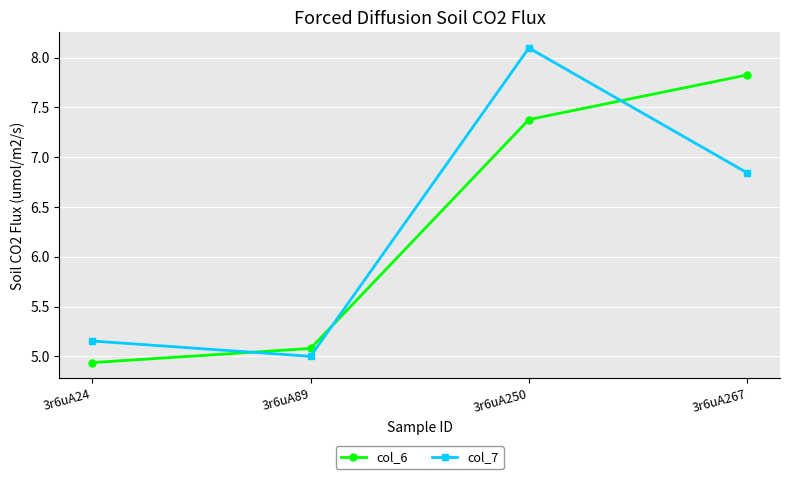

Is this an area chart (filled region under the line)?

No